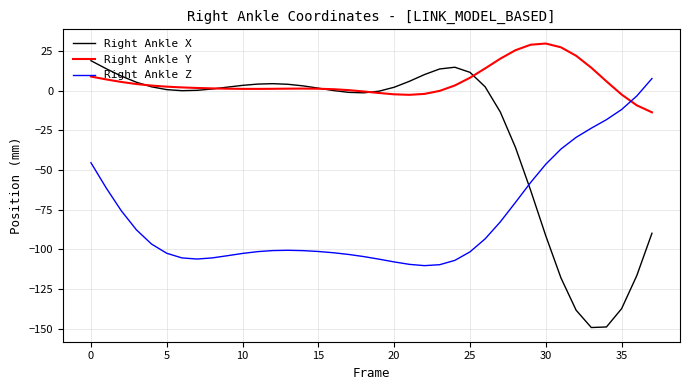

List the series in order of their peak value, highest first.

Right Ankle Y, Right Ankle X, Right Ankle Z